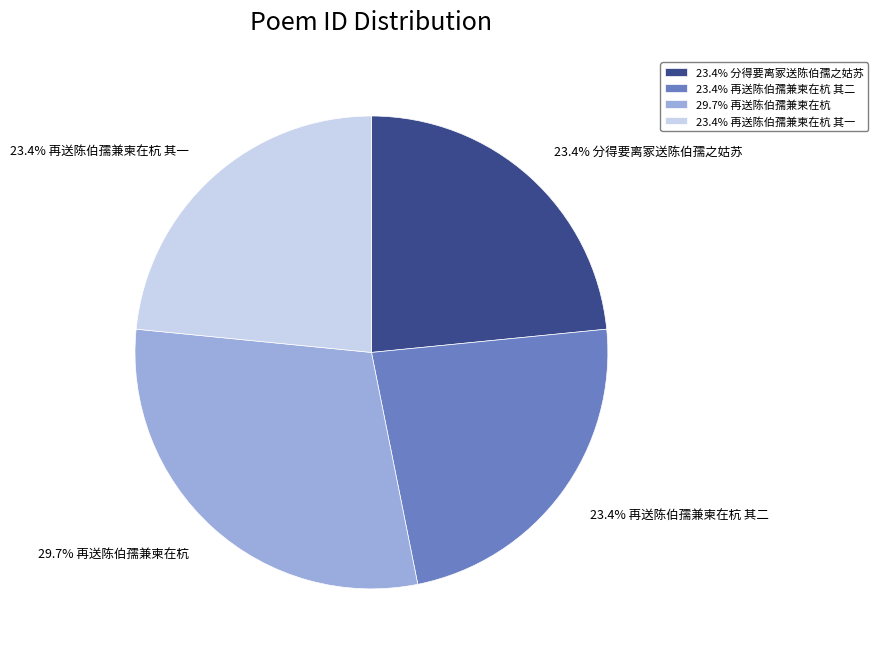

Which category has the biggest portion of the pie?

29.7% 再送陈伯孺兼柬在杭